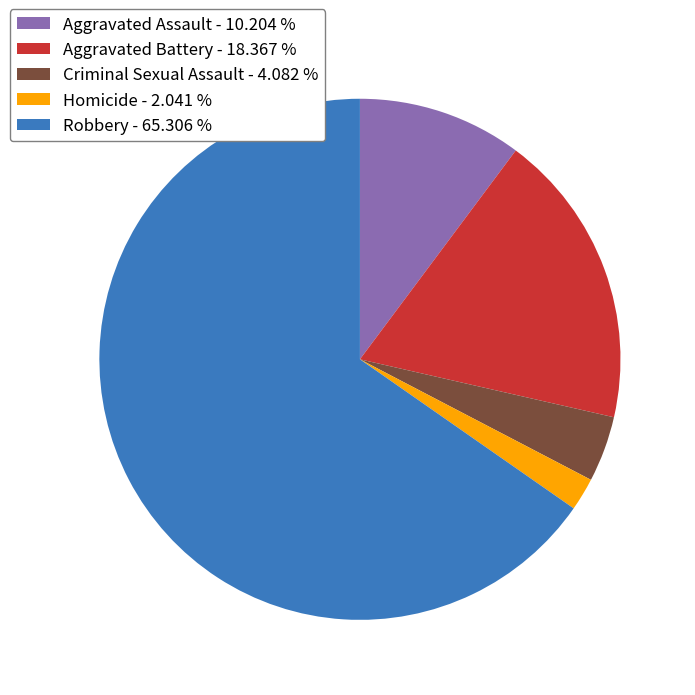

Does any single category account for the majority?

Yes